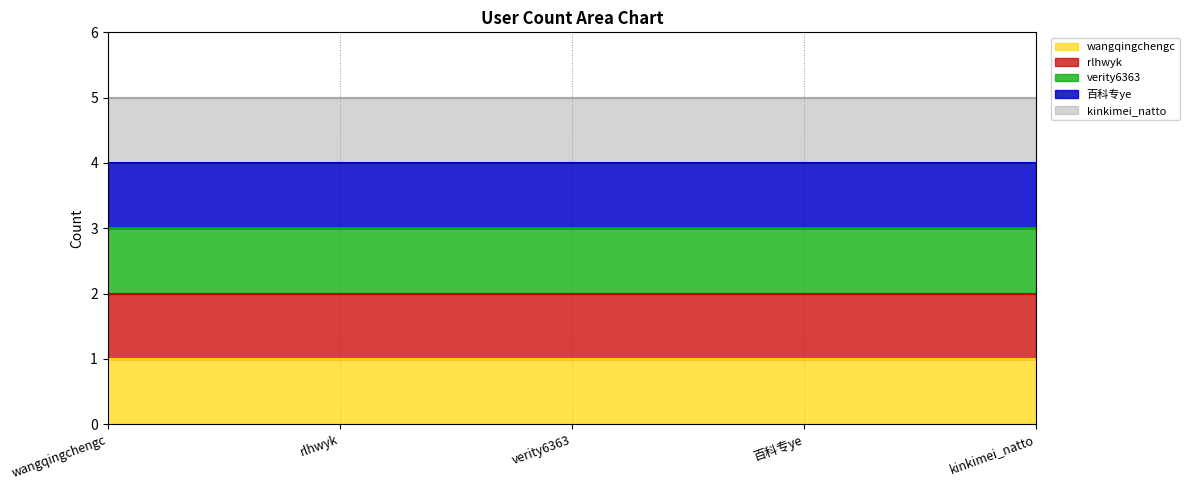

True or false: kinkimei_natto (line) has more than 1 points higher than both neighbors.

False